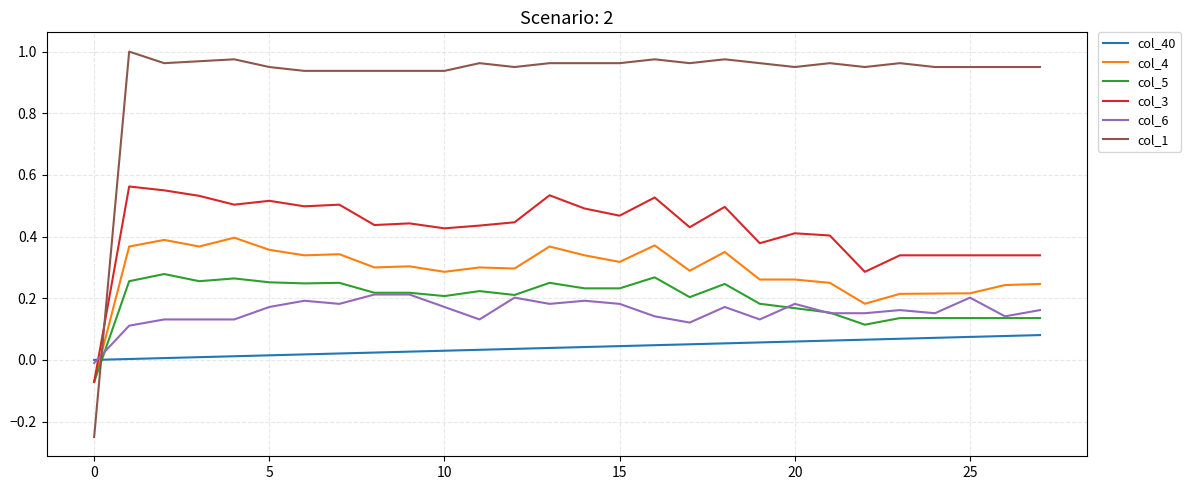

Rank the series by their maximum value, from highest to lowest.

col_1, col_3, col_4, col_5, col_6, col_40